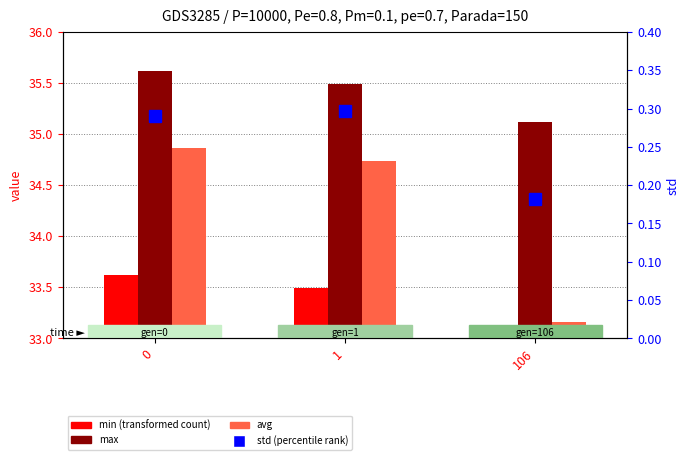

What is the sum of all min values?

100.2